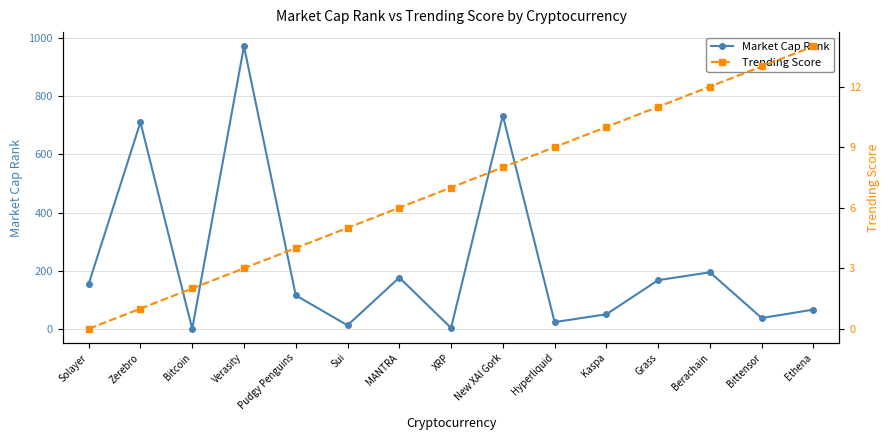

What is the value of the Market Cap Rank point at the 14th from the left?

38